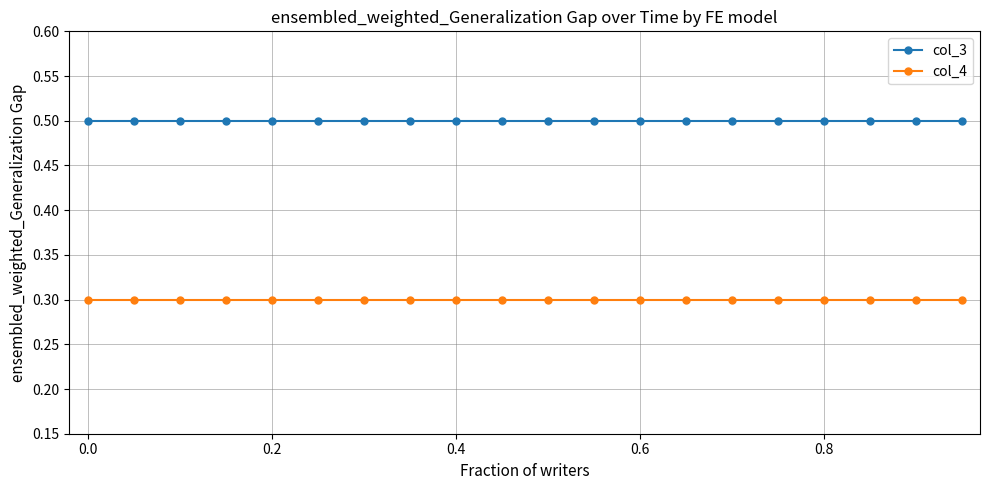

What is the highest value of the col_3 series?

0.5